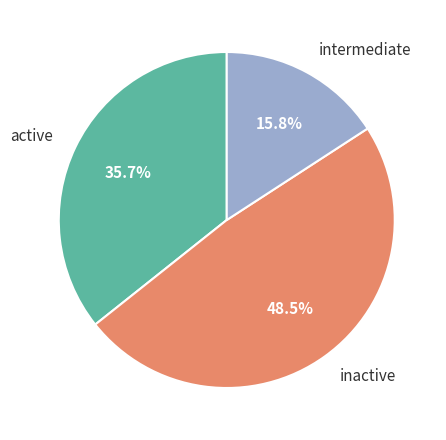

Does active represent more than half of the total?

No